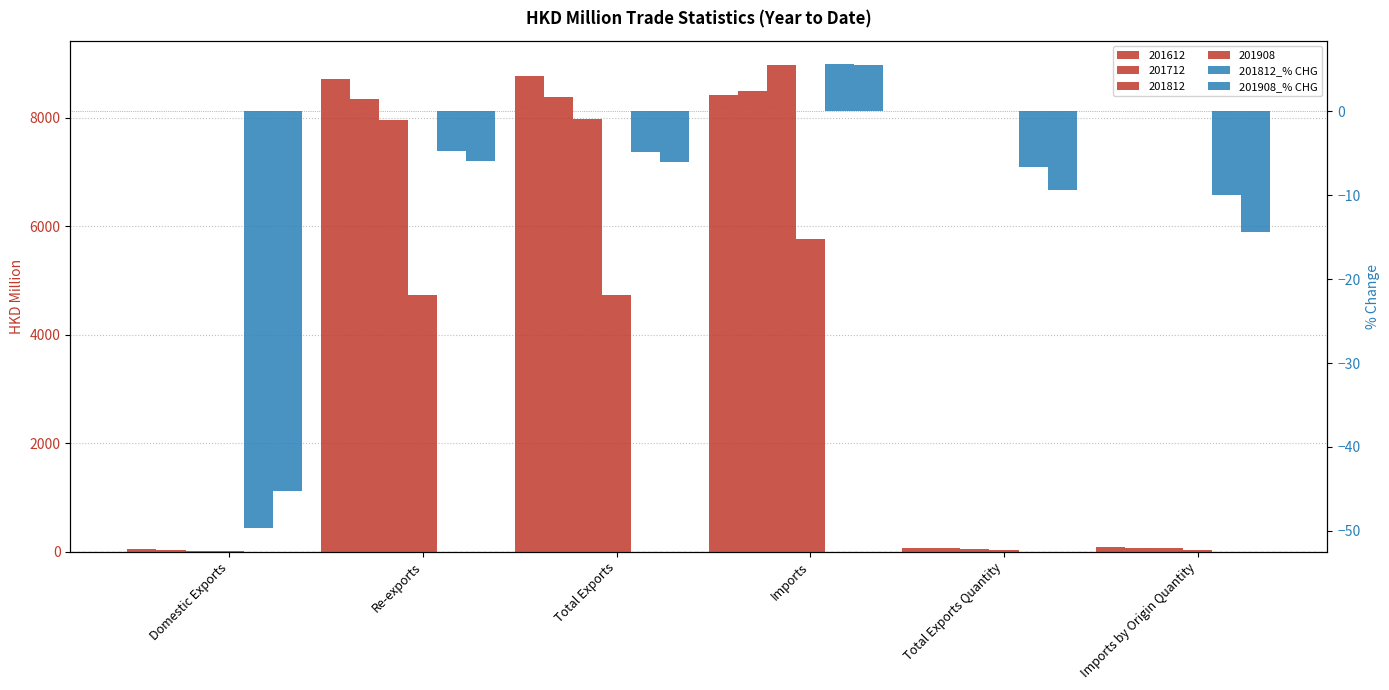

How many values in the 201908_% CHG series are below -6?

4